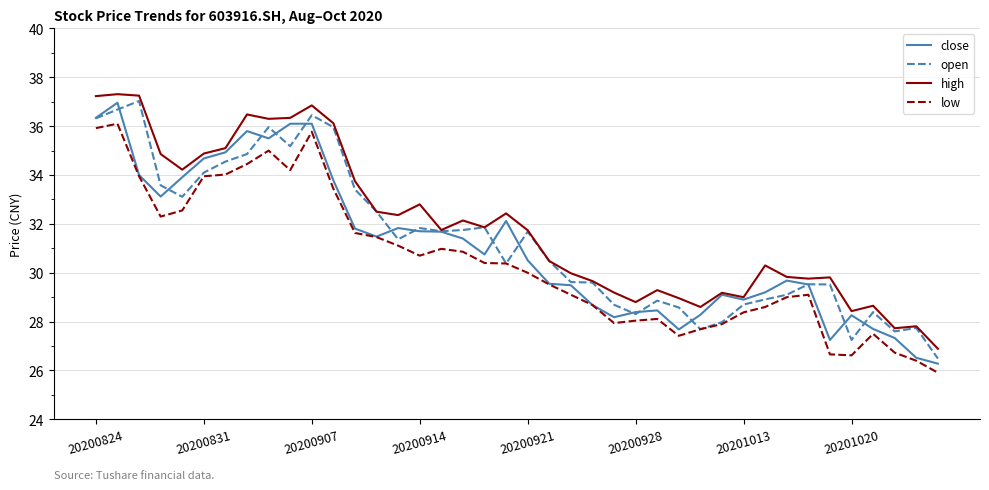

True or false: low and high cross at least once.

False